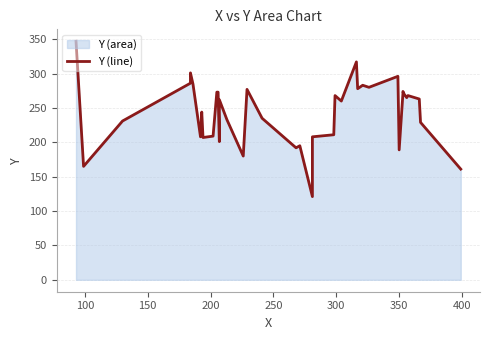

Is it true that the value at 27 is 148?

False